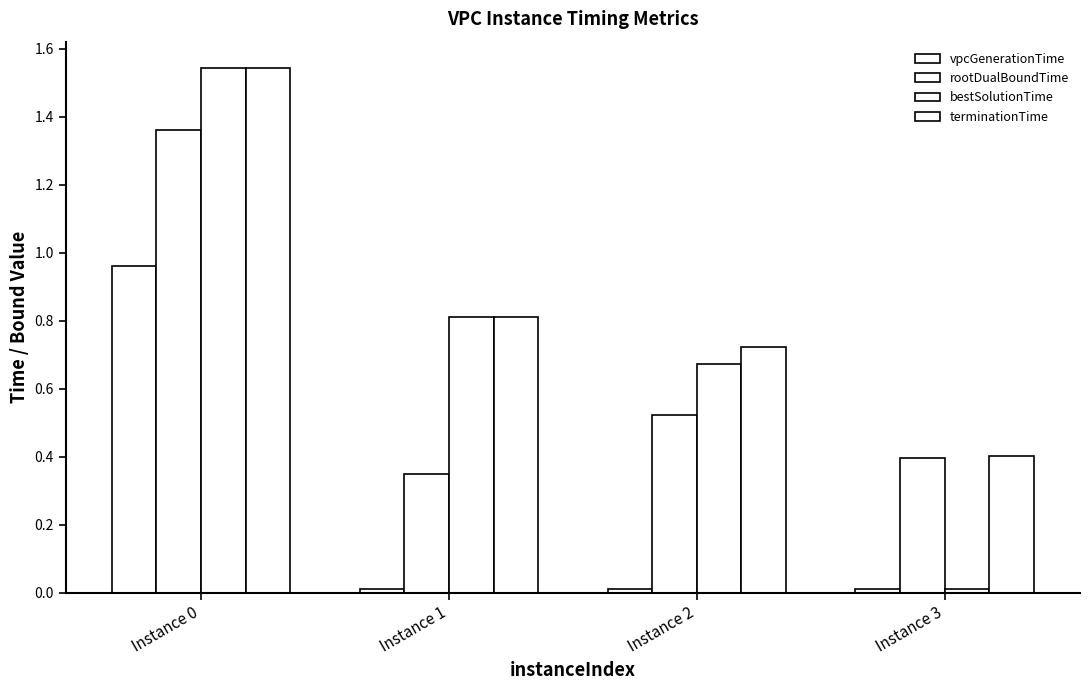

What is the average value of the terminationTime series?

0.9